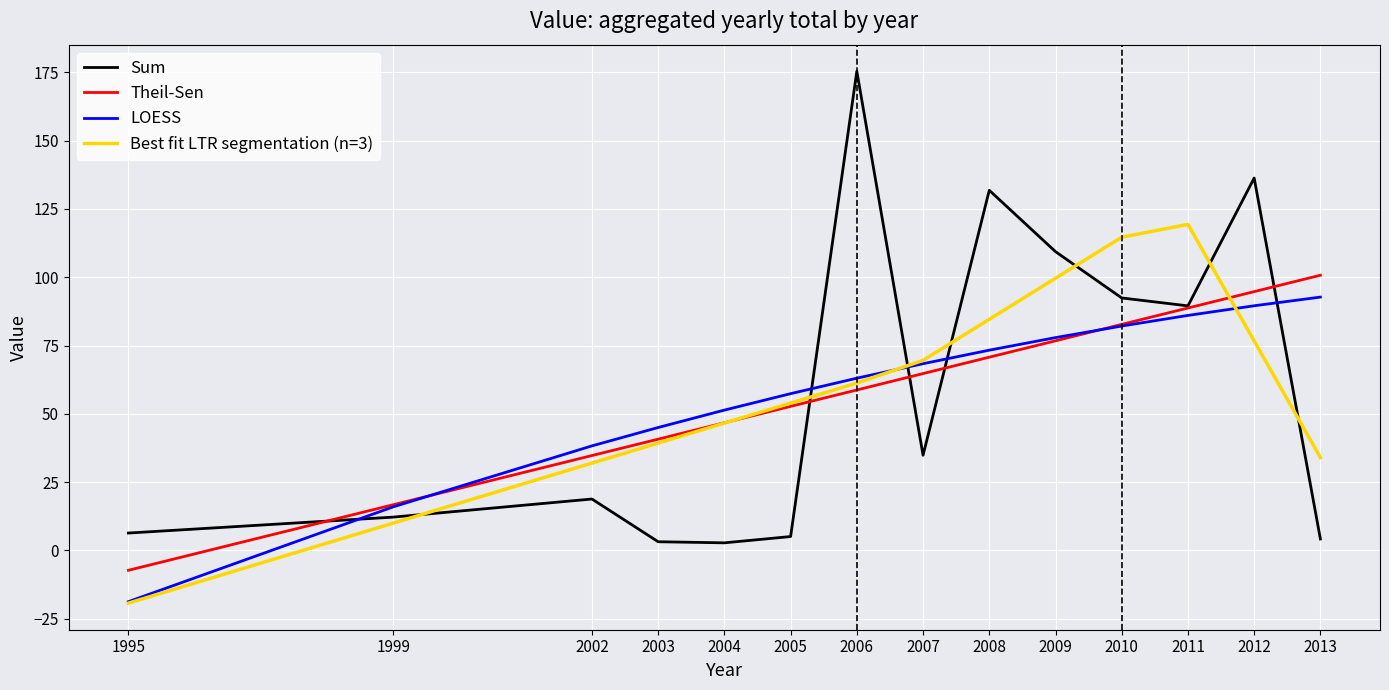

Read the Sum value at 2008.

131.8